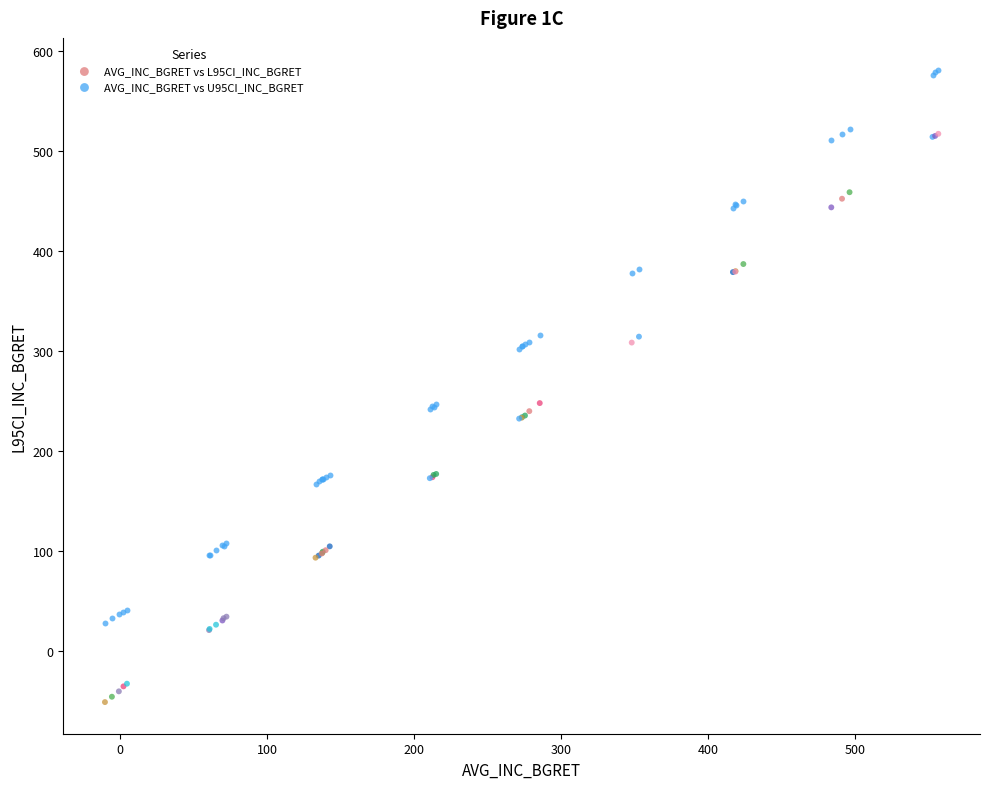

Which series has the largest Y range (max minus min)?

AVG_INC_BGRET vs L95CI_INC_BGRET